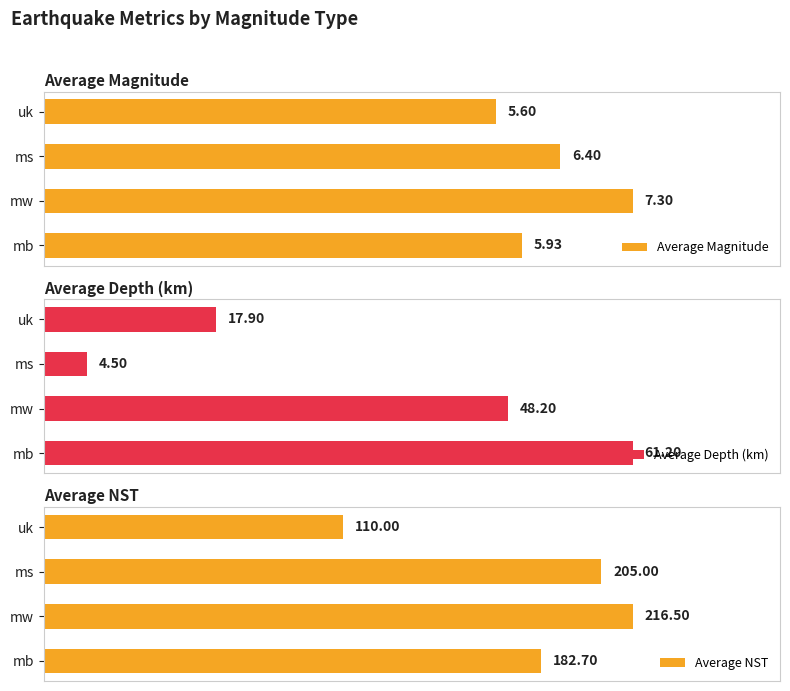

At which label is Average Magnitude closest to 6?

mb